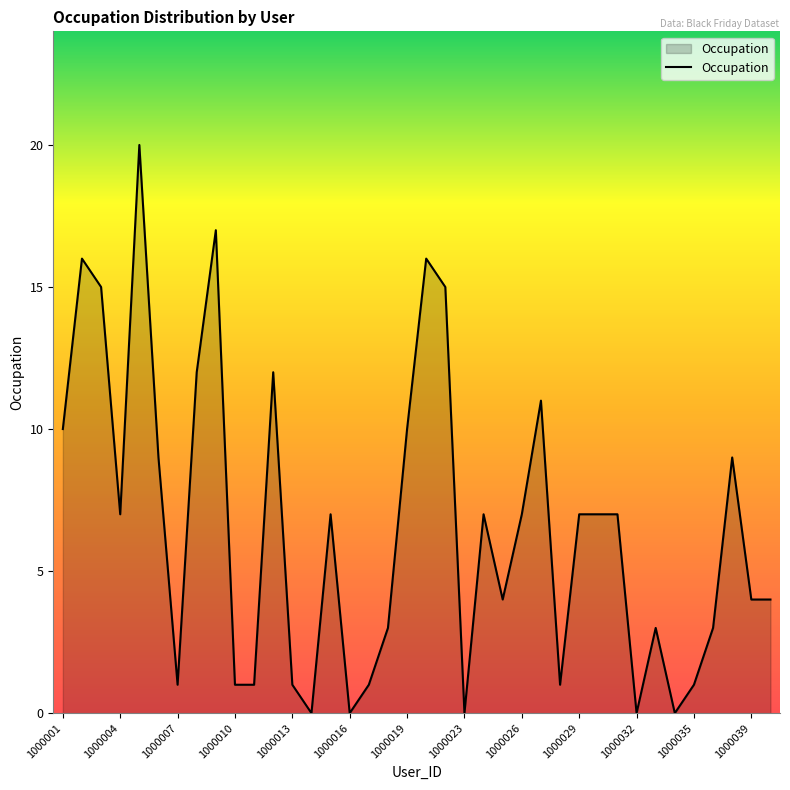

What is the greatest value displayed?

20